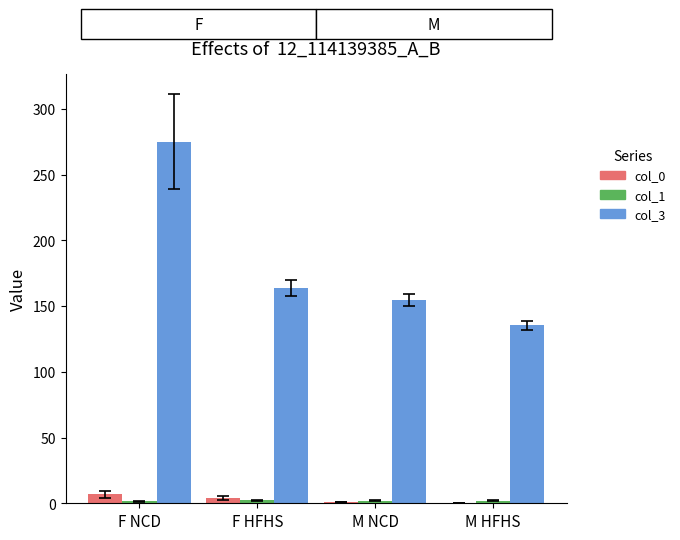

At which category is the sum across all series the highest?

F NCD